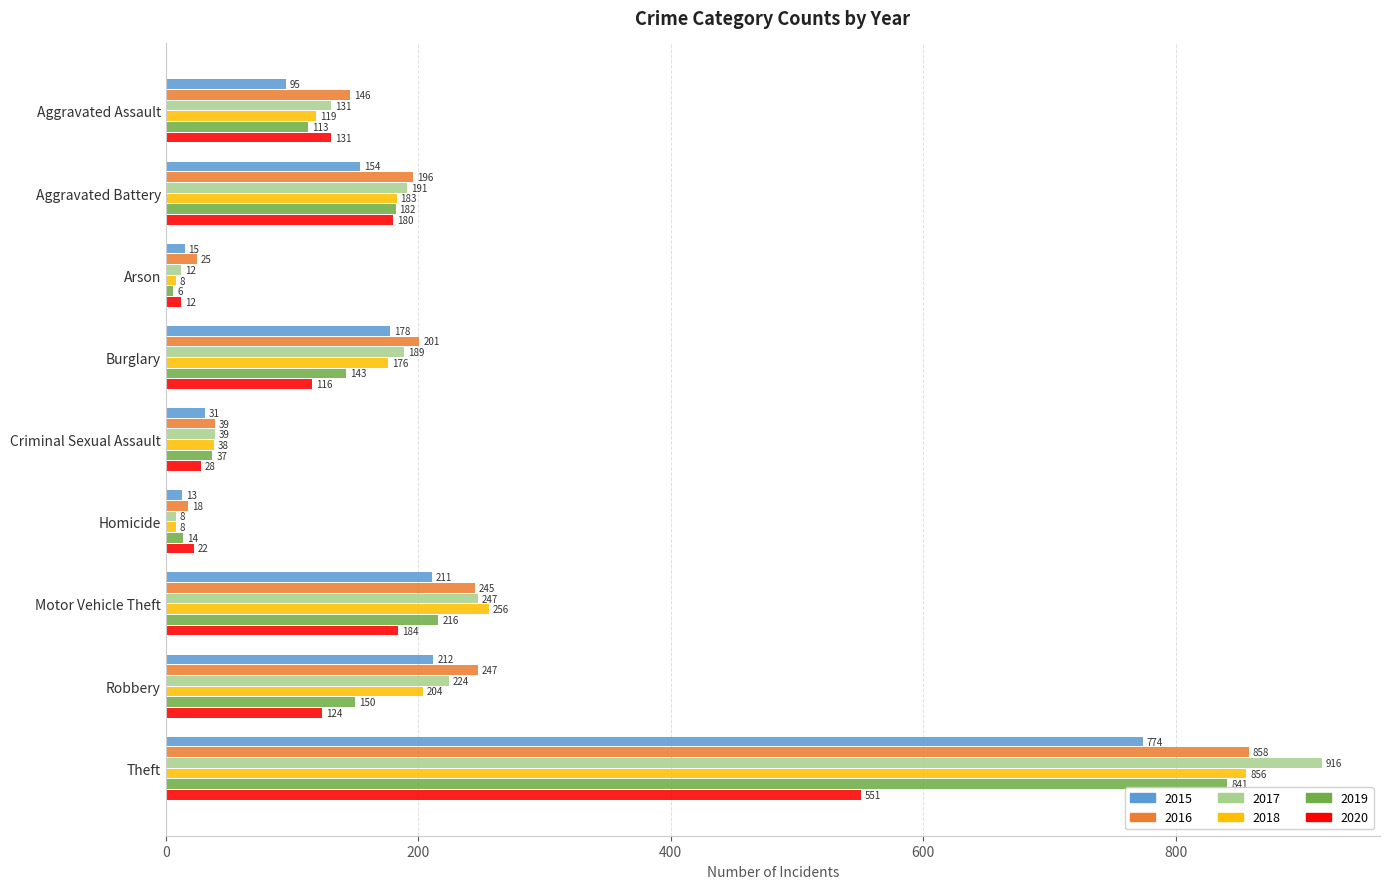

Rank the categories by 2017 value from highest to lowest.

Theft, Motor Vehicle Theft, Robbery, Aggravated Battery, Burglary, Aggravated Assault, Criminal Sexual Assault, Arson, Homicide